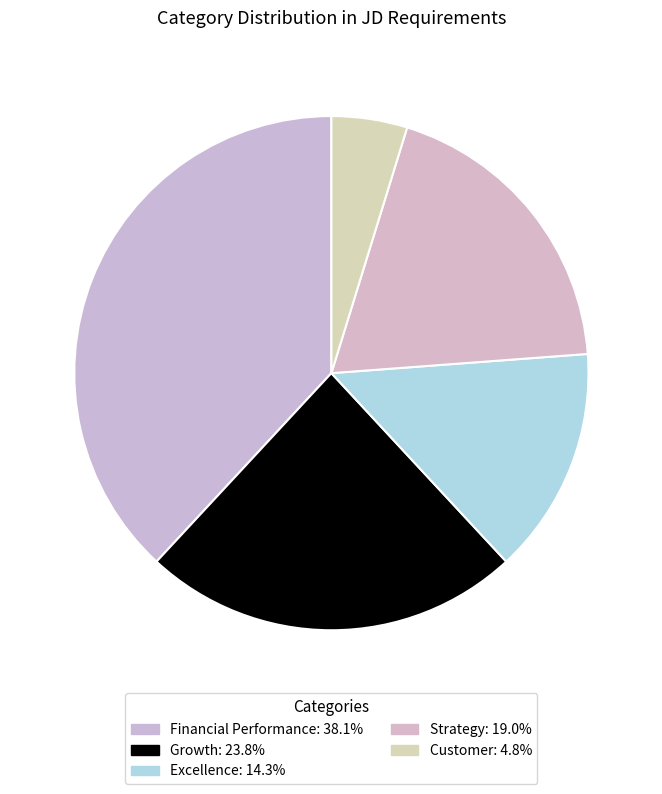

How many segments does this pie chart have?

5